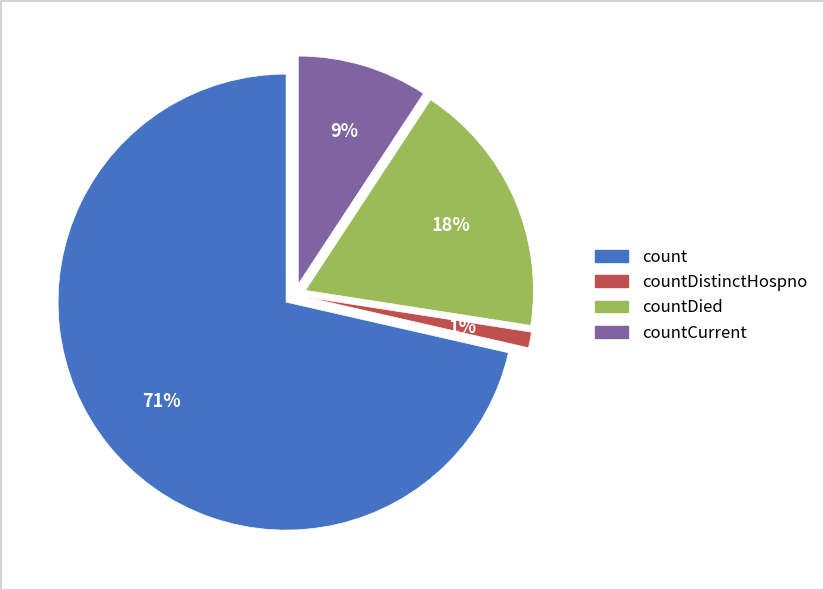

The countDistinctHospno slice represents 8% of the pie. True or false?

False